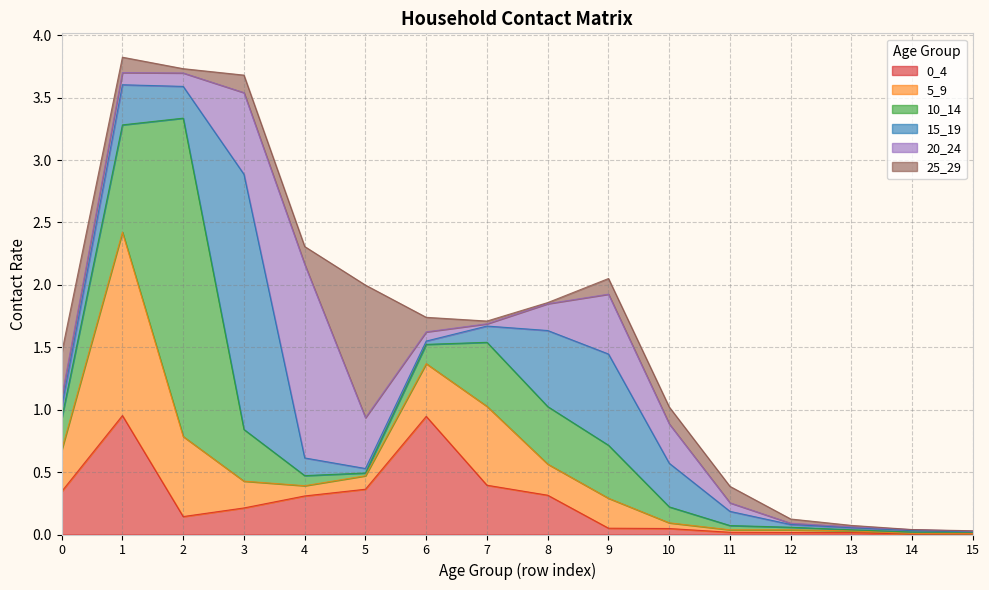

Does the chart display data point markers on the line(s)?

No